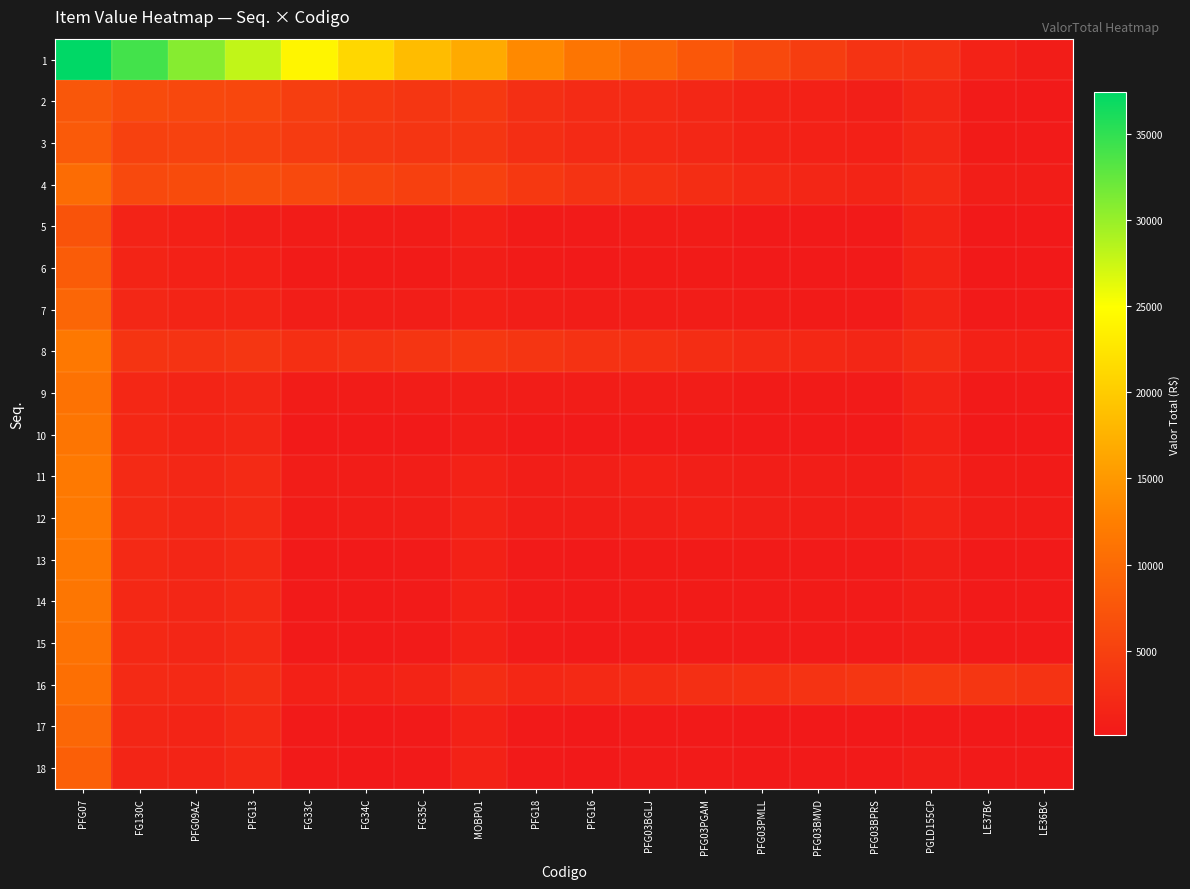

Reading left to right, what are all the values shown in this chart?

1: PFG07=37394.5	FG130C=34078.4	PFG09AZ=30810.7	PFG13=27964.4	FG33C=24012.8	FG34C=21102.3	FG35C=18480.1	MOBP01=16772.4	PFG18=13559.5	PFG16=11289.7	PFG03BGLJ=9526.9	PFG03PGAM=7729.9	PFG03PMLL=5943.8	PFG03BMVD=4510.2	PFG03BPRS=3251.2	PGLD155CP=3200.3	LE37BC=1229.7	LE36BC=560.6
2: PFG07=7612.7	FG130C=6235.7	PFG09AZ=5903.2	PFG13=5721.0	FG33C=4581.6	FG34C=4069.6	FG35C=3678.0	MOBP01=3988.2	PFG18=2785.4	PFG16=2300.7	PFG03BGLJ=2156.2	PFG03PGAM=1833.4	PFG03PMLL=1366.9	PFG03BMVD=1096.9	PFG03BPRS=847.5	PGLD155CP=1711.2	LE37BC=378.2	LE36BC=258.9
3: PFG07=7992.1	FG130C=5018.4	PFG09AZ=5193.9	PFG13=5039.2	FG33C=4261.2	FG34C=3815.9	FG35C=3469.8	MOBP01=3748.1	PFG18=2685.5	PFG16=2250.3	PFG03BGLJ=2132.1	PFG03PGAM=1843.6	PFG03PMLL=1408.4	PFG03BMVD=1159.8	PFG03BPRS=926.4	PGLD155CP=1841.8	LE37BC=469.6	LE36BC=352.1
4: PFG07=10187.6	FG130C=5998.4	PFG09AZ=6256.4	PFG13=6627.0	FG33C=6009.4	FG34C=5412.4	FG35C=4903.4	MOBP01=4940.4	PFG18=3851.9	PFG16=3298.1	PFG03BGLJ=3044.8	PFG03PGAM=2645.2	PFG03PMLL=2110.5	PFG03BMVD=1762.2	PFG03BPRS=1436.2	PGLD155CP=2288.5	LE37BC=812.1	LE36BC=623.6
5: PFG07=7178.2	FG130C=1291.0	PFG09AZ=963.5	PFG13=839.6	FG33C=540.5	FG34C=511.5	FG35C=519.8	MOBP01=945.6	PFG18=454.9	PFG16=355.0	PFG03BGLJ=496.8	PFG03PGAM=482.4	PFG03PMLL=310.3	PFG03BMVD=284.5	PFG03BPRS=251.0	PGLD155CP=1370.0	LE37BC=119.7	LE36BC=133.2
6: PFG07=8330.6	FG130C=1425.8	PFG09AZ=1073.7	PFG13=1033.6	FG33C=432.9	FG34C=447.9	FG35C=447.3	MOBP01=751.9	PFG18=409.9	PFG16=329.9	PFG03BGLJ=457.2	PFG03PGAM=451.6	PFG03PMLL=297.8	PFG03BMVD=277.2	PFG03BPRS=248.6	PGLD155CP=1358.2	LE37BC=124.8	LE36BC=140.9
7: PFG07=9537.5	FG130C=1802.9	PFG09AZ=1467.9	PFG13=1543.2	FG33C=711.8	FG34C=756.0	FG35C=811.3	MOBP01=936.2	PFG18=717.6	PFG16=620.3	PFG03BGLJ=692.7	PFG03PGAM=661.3	PFG03PMLL=496.4	PFG03BMVD=450.8	PFG03BPRS=399.5	PGLD155CP=1456.1	LE37BC=235.6	LE36BC=232.7
8: PFG07=11636.3	FG130C=3403.6	PFG09AZ=3281.4	PFG13=3669.1	FG33C=2854.3	FG34C=3158.5	FG35C=3512.2	MOBP01=3844.0	PFG18=3500.8	PFG16=3137.2	PFG03BGLJ=2913.7	PFG03PGAM=2632.1	PFG03PMLL=2247.4	PFG03BMVD=1979.0	PFG03BPRS=1720.3	PGLD155CP=2534.0	LE37BC=1187.5	LE36BC=1019.8
9: PFG07=10924.7	FG130C=1922.4	PFG09AZ=1562.1	PFG13=1767.8	FG33C=481.3	FG34C=496.8	FG35C=566.6	MOBP01=744.0	PFG18=598.3	PFG16=552.5	PFG03BGLJ=580.8	PFG03PGAM=569.5	PFG03PMLL=457.1	PFG03BMVD=424.2	PFG03BPRS=385.6	PGLD155CP=1334.8	LE37BC=247.0	LE36BC=248.1
10: PFG07=11289.7	FG130C=1871.2	PFG09AZ=1491.6	PFG13=1736.3	FG33C=250.4	FG34C=234.0	FG35C=289.0	MOBP01=581.8	PFG18=246.5	PFG16=237.9	PFG03BGLJ=265.2	PFG03PGAM=289.0	PFG03PMLL=230.8	PFG03BMVD=226.7	PFG03BPRS=215.9	PGLD155CP=1104.4	LE37BC=130.8	LE36BC=150.7
11: PFG07=11776.5	FG130C=2156.2	PFG09AZ=1828.3	PFG13=2176.0	FG33C=597.3	FG34C=631.3	FG35C=756.8	MOBP01=1242.5	PFG18=831.2	PFG16=871.4	PFG03BGLJ=951.5	PFG03PGAM=909.2	PFG03PMLL=811.9	PFG03BMVD=746.1	PFG03BPRS=678.1	PGLD155CP=1407.8	LE37BC=493.2	LE36BC=461.9
12: PFG07=11869.1	FG130C=2159.5	PFG09AZ=1843.6	PFG13=2238.8	FG33C=545.4	FG34C=574.7	FG35C=709.8	MOBP01=1310.9	PFG18=773.6	PFG16=794.7	PFG03BGLJ=909.2	PFG03PGAM=951.5	PFG03PMLL=880.4	PFG03BMVD=811.9	PFG03BPRS=742.2	PGLD155CP=1347.1	LE37BC=559.2	LE36BC=521.1
13: PFG07=11697.3	FG130C=2028.8	PFG09AZ=1703.8	PFG13=2110.5	FG33C=300.8	FG34C=291.7	FG35C=397.8	MOBP01=1059.6	PFG18=370.2	PFG16=329.0	PFG03BGLJ=426.7	PFG03PGAM=418.7	PFG03PMLL=407.9	PFG03BMVD=389.8	PFG03BPRS=368.9	PGLD155CP=878.5	LE37BC=281.8	LE36BC=278.6
14: PFG07=11450.9	FG130C=2003.4	PFG09AZ=1703.4	PFG13=2146.1	FG33C=284.5	FG34C=274.3	FG35C=389.1	MOBP01=1139.1	PFG18=358.4	PFG16=304.4	PFG03BGLJ=432.1	PFG03PGAM=426.7	PFG03PMLL=389.8	PFG03BMVD=407.9	PFG03BPRS=388.4	PGLD155CP=739.6	LE37BC=311.1	LE36BC=302.7
15: PFG07=11019.5	FG130C=1946.2	PFG09AZ=1675.1	PFG13=2145.6	FG33C=260.8	FG34C=248.6	FG35C=368.7	MOBP01=1190.1	PFG18=332.4	PFG16=265.3	PFG03BGLJ=417.4	PFG03PGAM=412.4	PFG03PMLL=349.7	PFG03BMVD=365.3	PFG03BPRS=380.8	PGLD155CP=558.2	LE37BC=319.9	LE36BC=308.0
16: PFG07=10611.9	FG130C=2171.6	PFG09AZ=2057.9	PFG13=2690.5	FG33C=972.3	FG34C=1136.3	FG35C=1456.1	MOBP01=2548.2	PFG18=1862.0	PFG16=2034.4	PFG03BGLJ=2476.2	PFG03PGAM=2758.9	PFG03PMLL=2978.3	PFG03BMVD=3315.0	PFG03BPRS=3668.2	PGLD155CP=4042.2	LE37BC=3654.1	LE36BC=3296.9
17: PFG07=9606.2	FG130C=1738.5	PFG09AZ=1535.7	PFG13=2034.3	FG33C=185.9	FG34C=162.6	FG35C=278.6	MOBP01=1187.5	PFG18=212.3	PFG16=111.9	PFG03BGLJ=288.5	PFG03PGAM=269.8	PFG03PMLL=147.7	PFG03BMVD=141.5	PFG03BPRS=131.2	PGLD155CP=317.8	LE37BC=114.4	LE36BC=115.4
18: PFG07=8636.2	FG130C=1608.6	PFG09AZ=1455.5	PFG13=1966.4	FG33C=191.6	FG34C=174.9	FG35C=298.9	MOBP01=1242.9	PFG18=248.1	PFG16=150.1	PFG03BGLJ=351.2	PFG03PGAM=344.5	PFG03PMLL=216.7	PFG03BMVD=220.9	PFG03BPRS=220.2	PGLD155CP=594.5	LE37BC=212.6	LE36BC=228.8